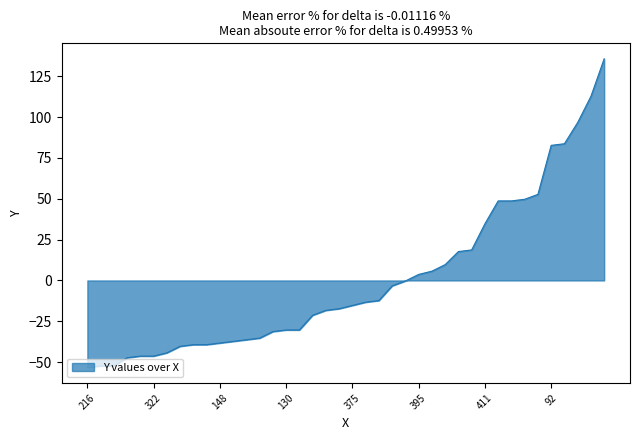

What is the difference between the maximum and minimum values?

189.0